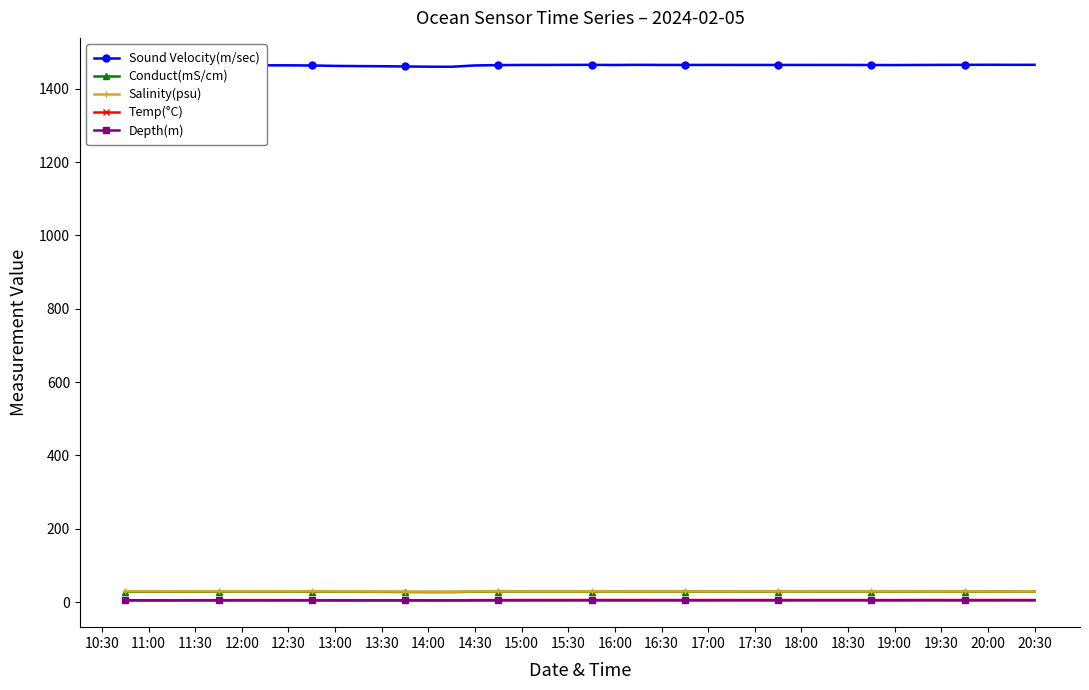

Is this an area chart (filled region under the line)?

No